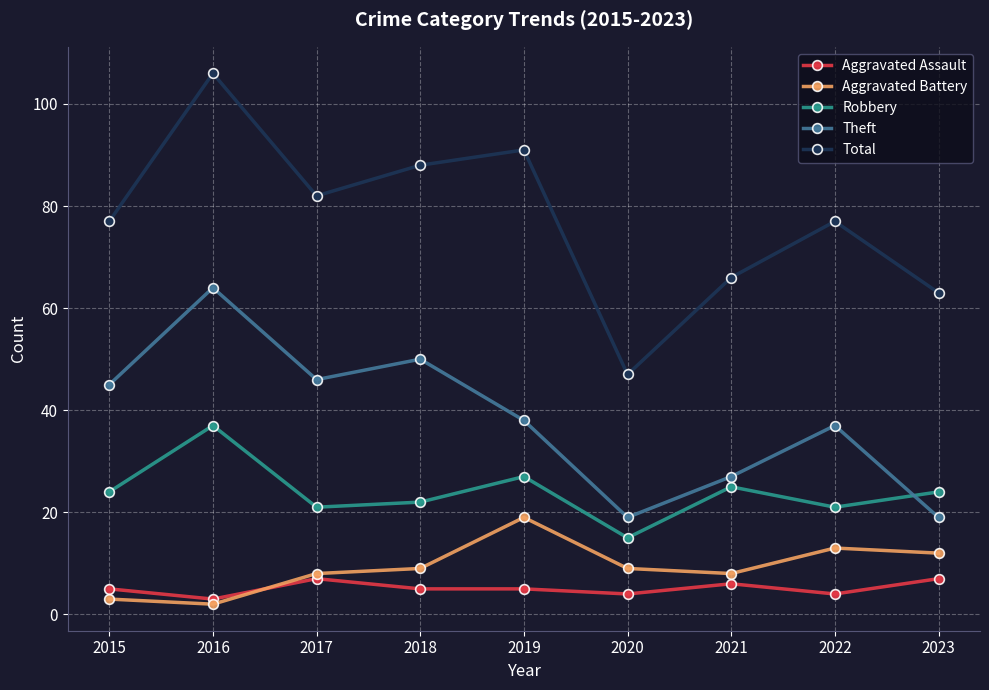

What is the spread (max minus min) of values at 2022?

73